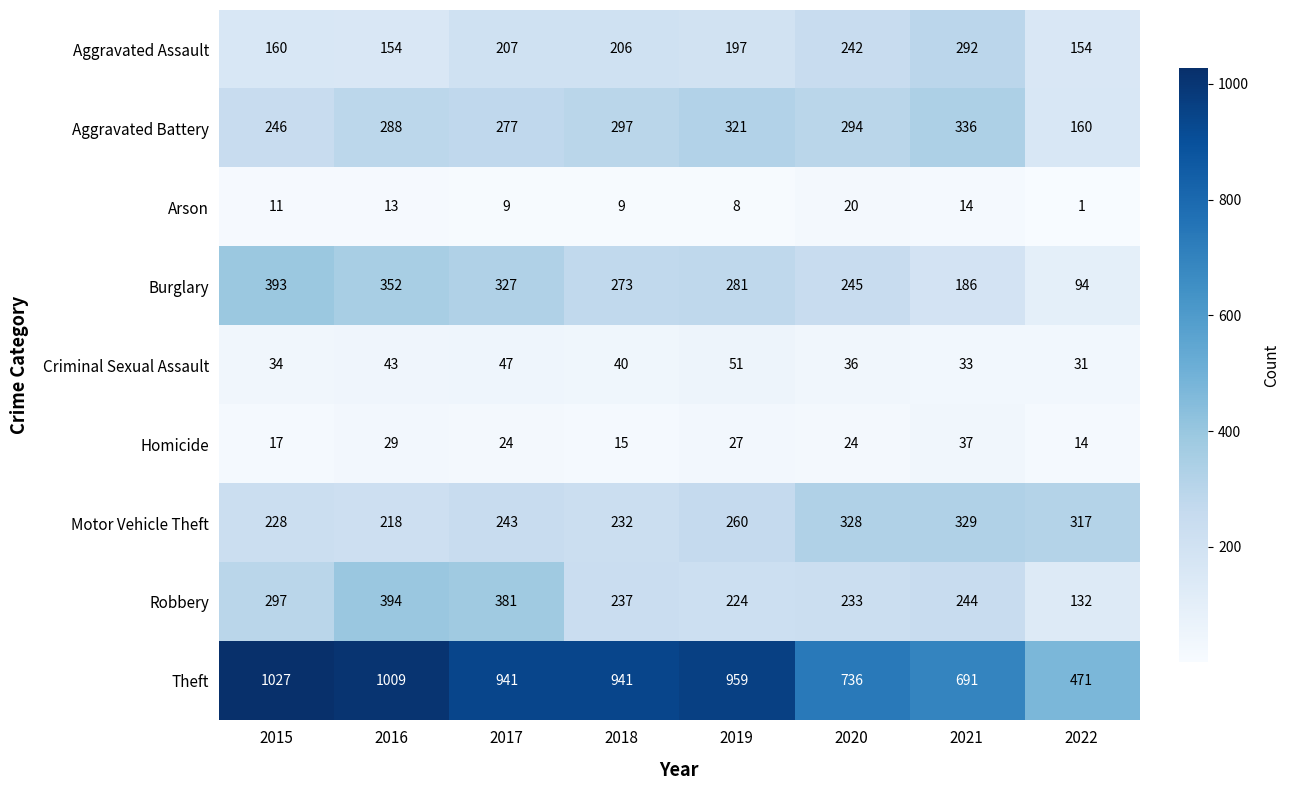

Is it true that Motor Vehicle Theft equals 98 at 2018?

False